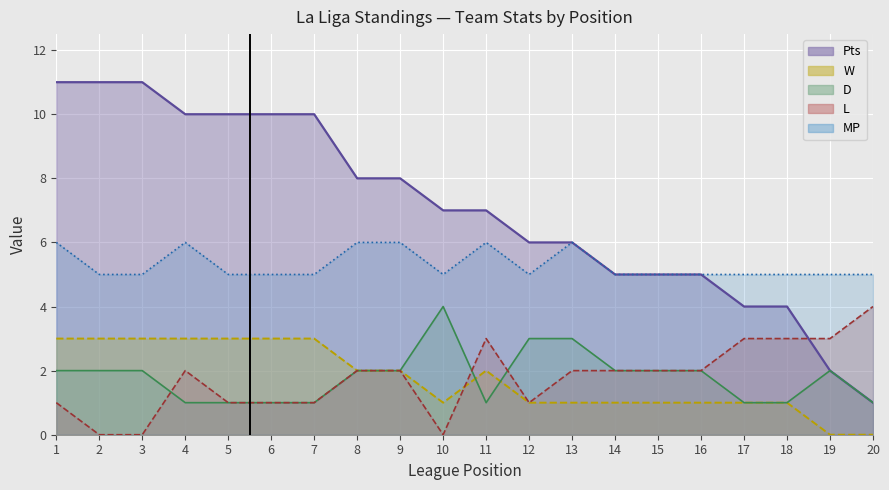

What is the spread (max minus min) of values at 11?

6